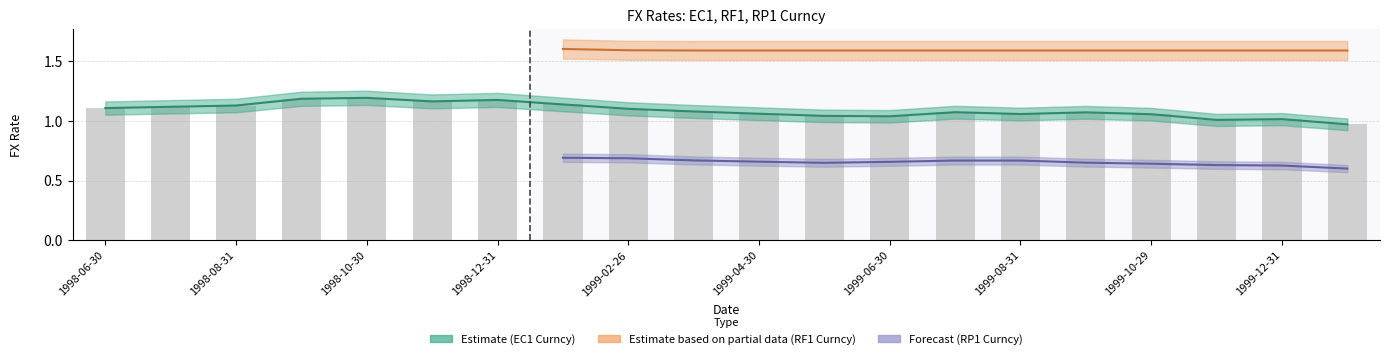

Approximately how many times larger is the value at 12 compared to 17?

1.0